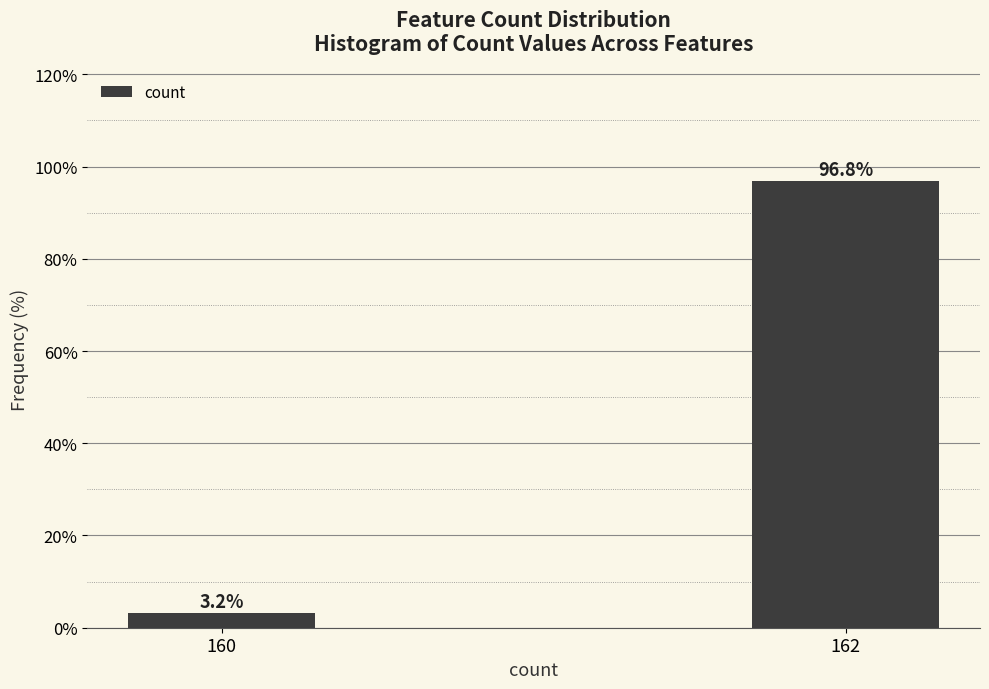

Reading right to left, extract all data points from this chart.

96.8	3.2